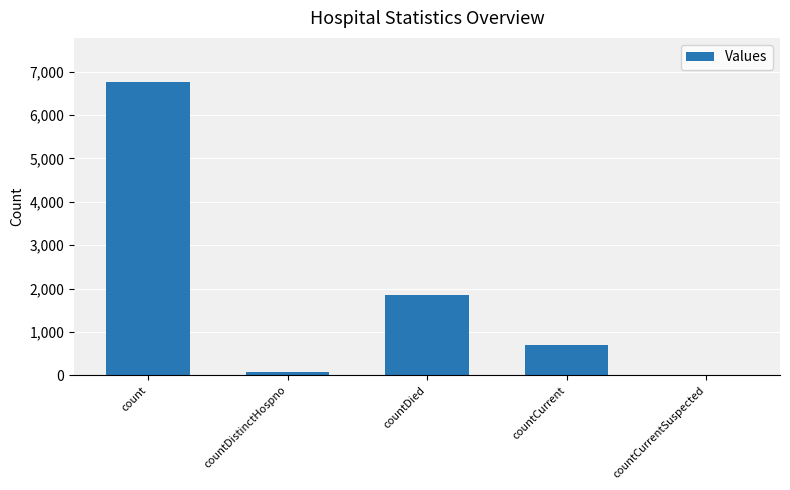

The chart shows a value of -3615 at countCurrentSuspected. True or false?

False